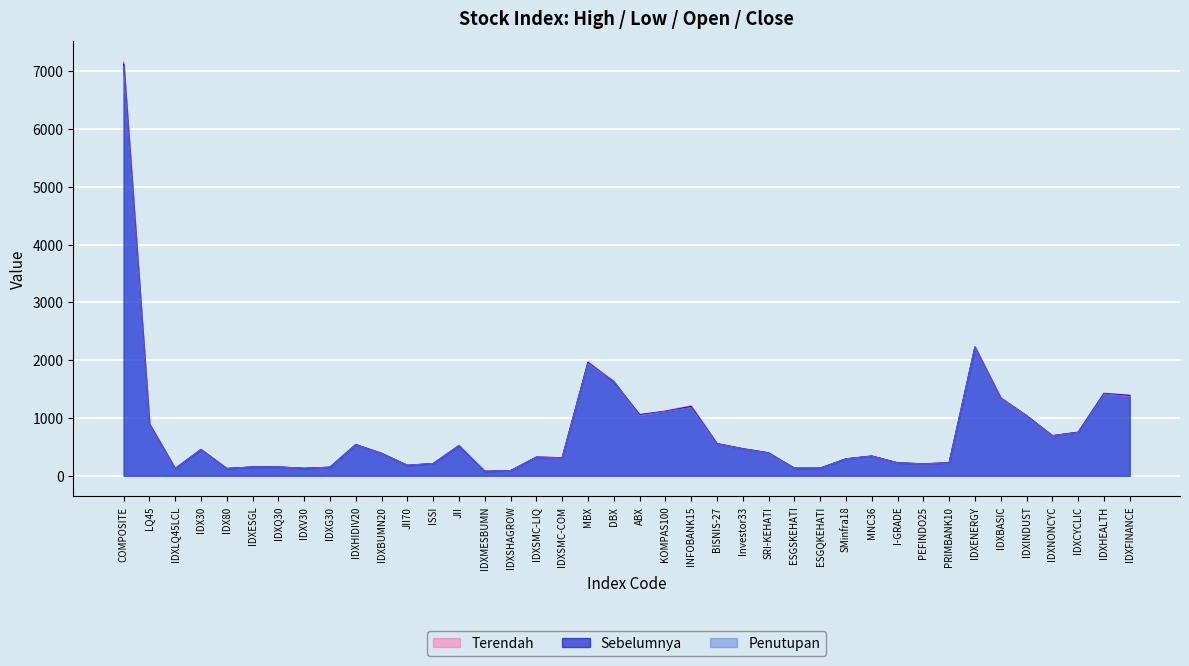

At how many categories does at least one series exceed 3230?

1